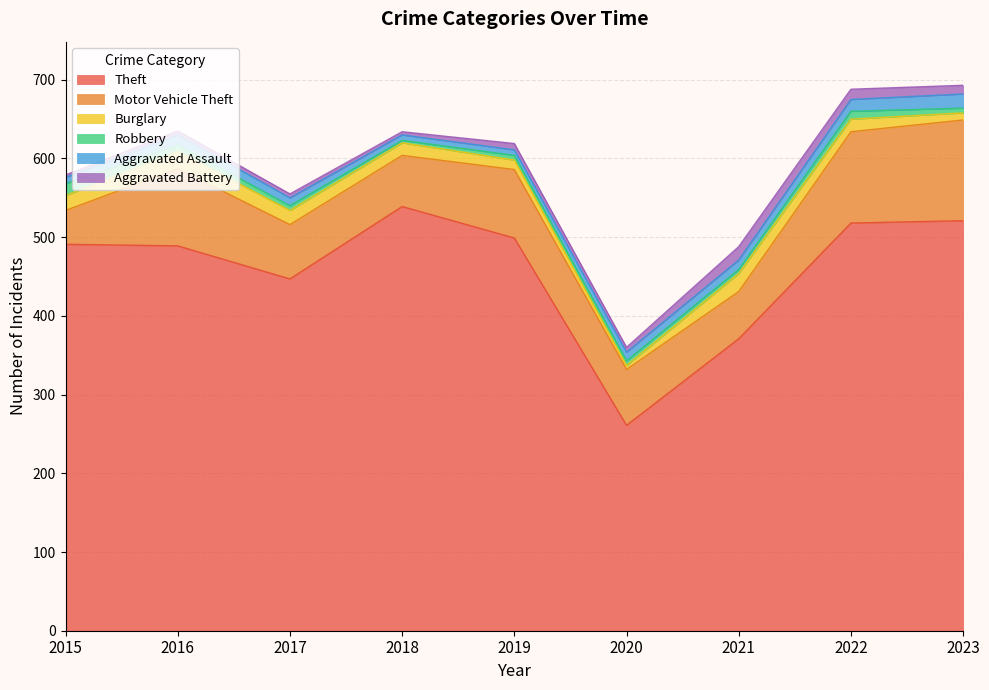

Which series has the widest spread of values?

Theft